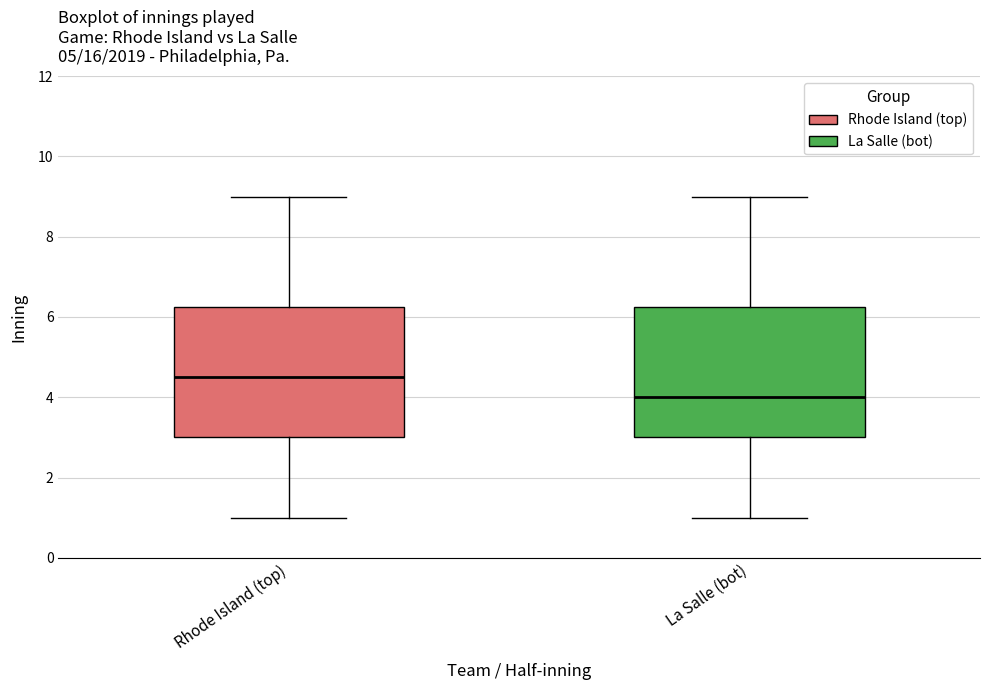

Where is the lower edge of the box for Rhode Island (top) on the y-axis? The values are not printed on the chart, so give them approximately, as read against the axis.

3.0